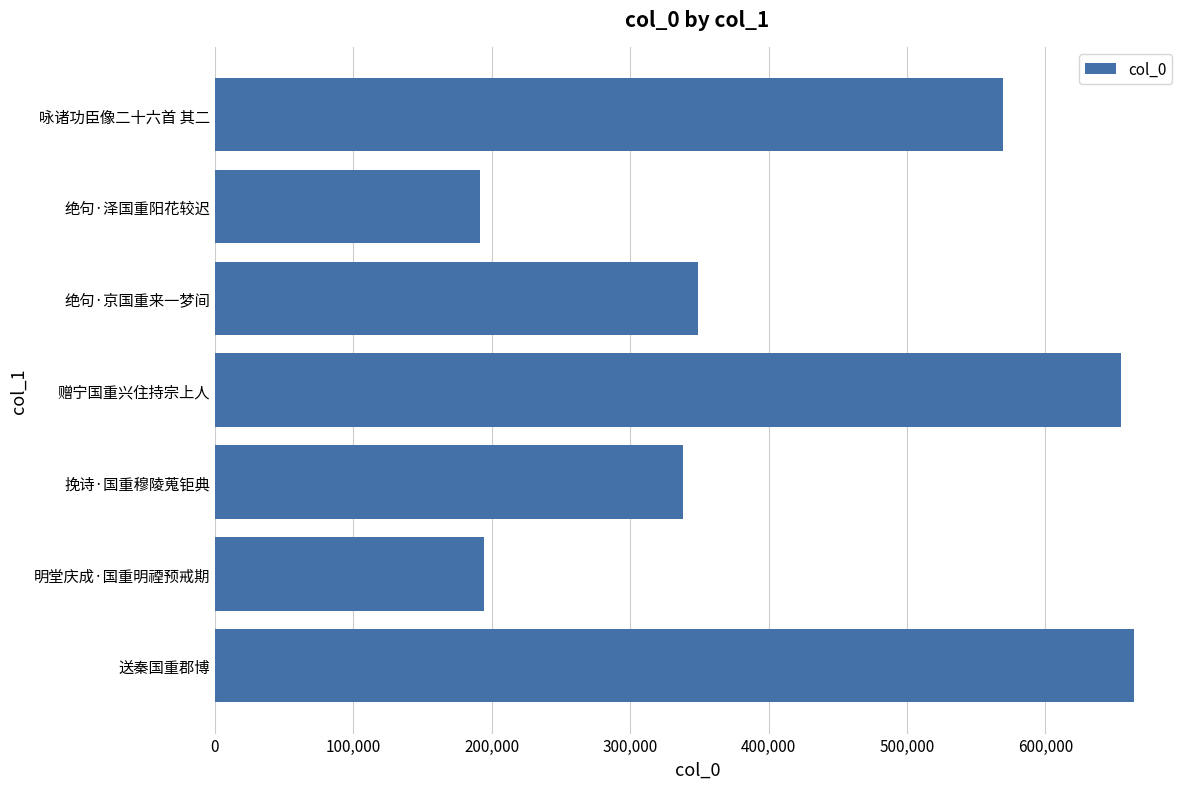

What is the minimum value shown in the chart?

191679